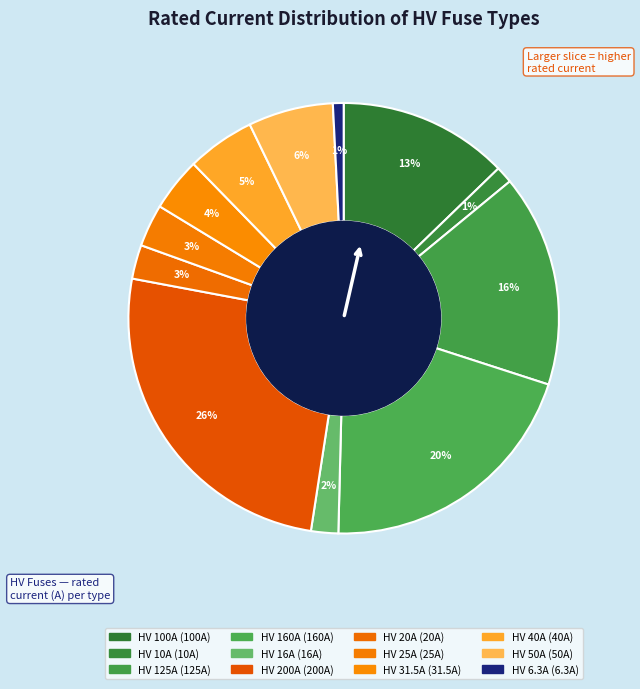

Is there a majority slice in this chart?

No